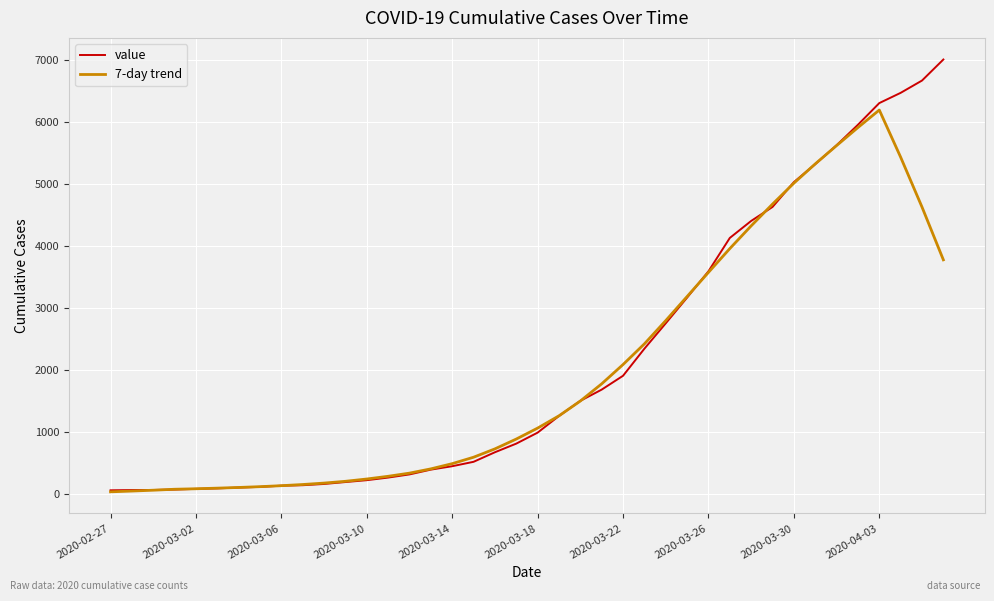

Which series has the largest range (max minus min)?

value